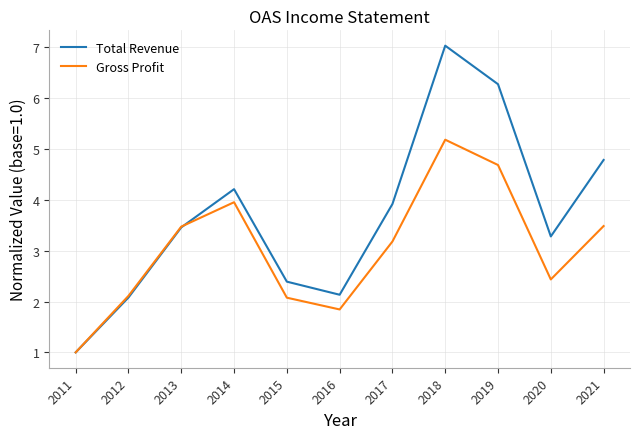

How many distinct data groups are displayed?

2